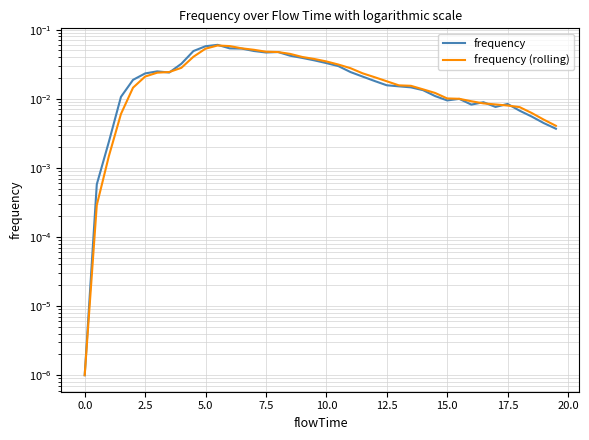

Reading left to right, what are all the values shown in this chart?

frequency: 0.0	0.0	0.0	0.0	0.0	0.0	0.0	0.0	0.0	0.0	0.1	0.1	0.1	0.1	0.0	0.0	0.0	0.0	0.0	0.0	0.0	0.0	0.0	0.0	0.0	0.0	0.0	0.0	0.0	0.0	0.0	0.0	0.0	0.0	0.0	0.0	0.0	0.0	0.0	0.0
frequency (rolling): 0.0	0.0	0.0	0.0	0.0	0.0	0.0	0.0	0.0	0.0	0.1	0.1	0.1	0.1	0.1	0.0	0.0	0.0	0.0	0.0	0.0	0.0	0.0	0.0	0.0	0.0	0.0	0.0	0.0	0.0	0.0	0.0	0.0	0.0	0.0	0.0	0.0	0.0	0.0	0.0